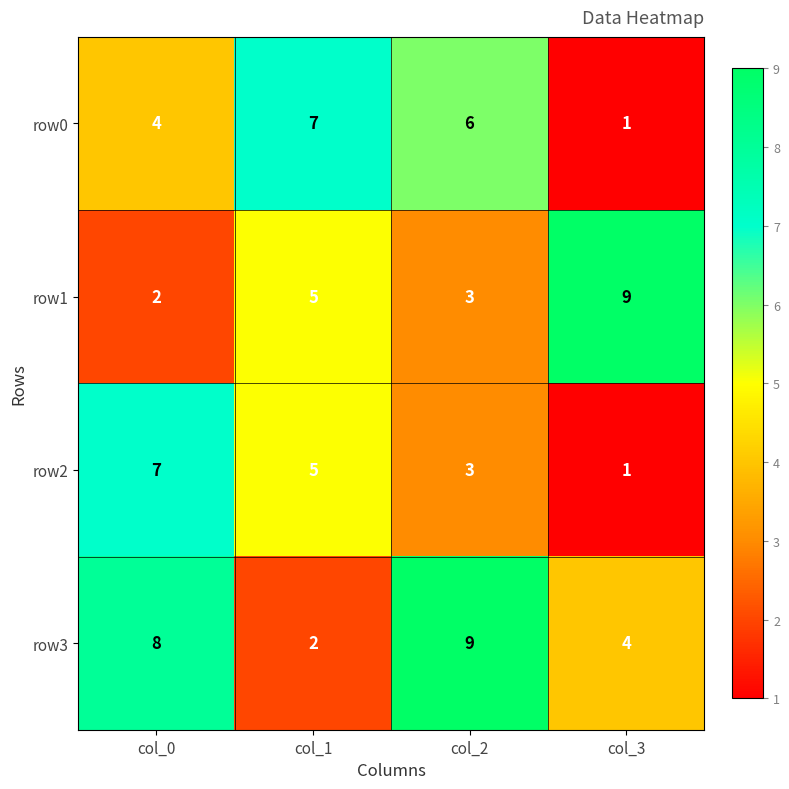

Which series has the largest total across all categories?

row3